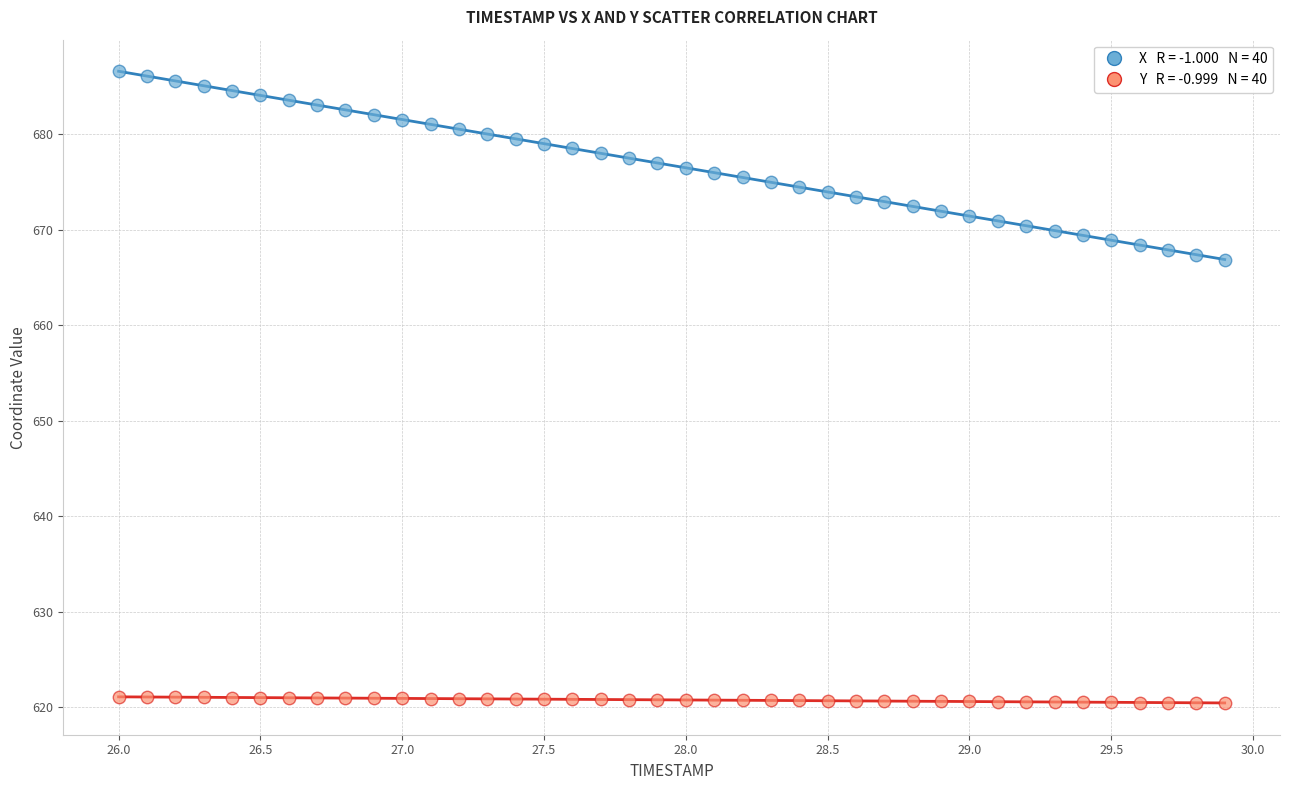

Across all data points, what is the range of X values (max minus min)?

3.9